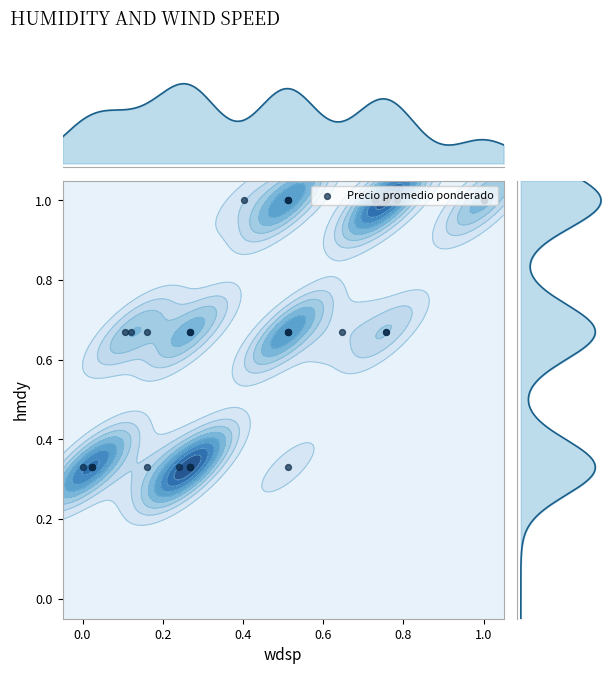

How many categories are shown in the chart?

40